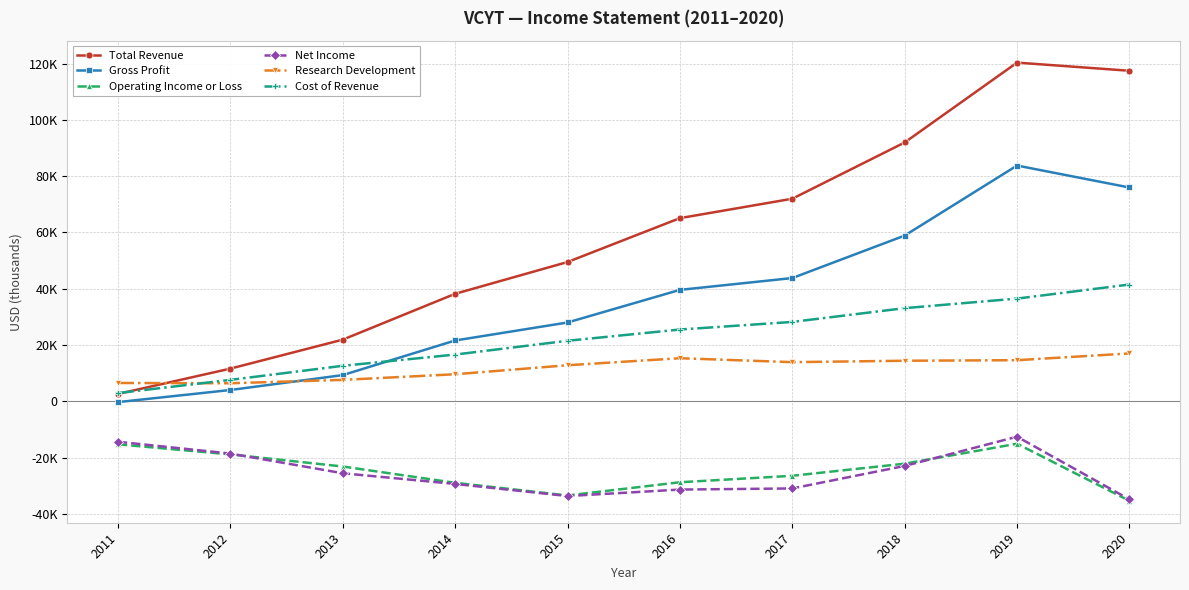

Rank the categories by Total Revenue value from highest to lowest.

2019, 2020, 2018, 2017, 2016, 2015, 2014, 2013, 2012, 2011